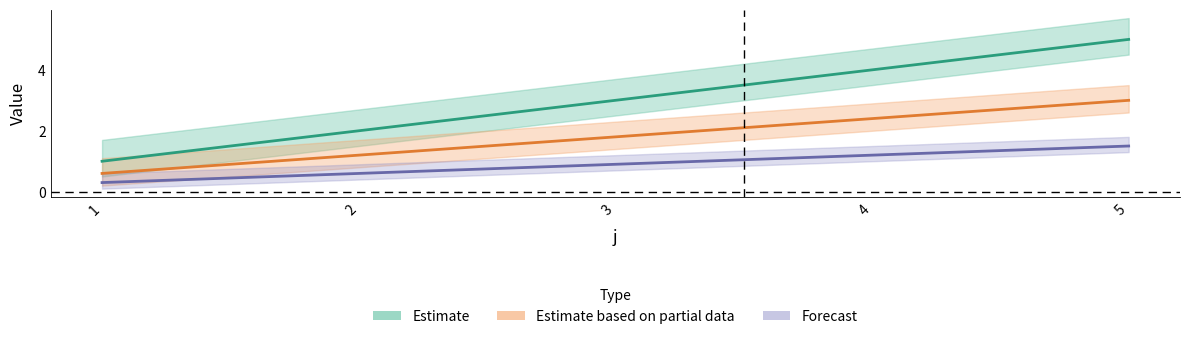

List the labels in order of value, smallest first.

1, 2, 3, 4, 5